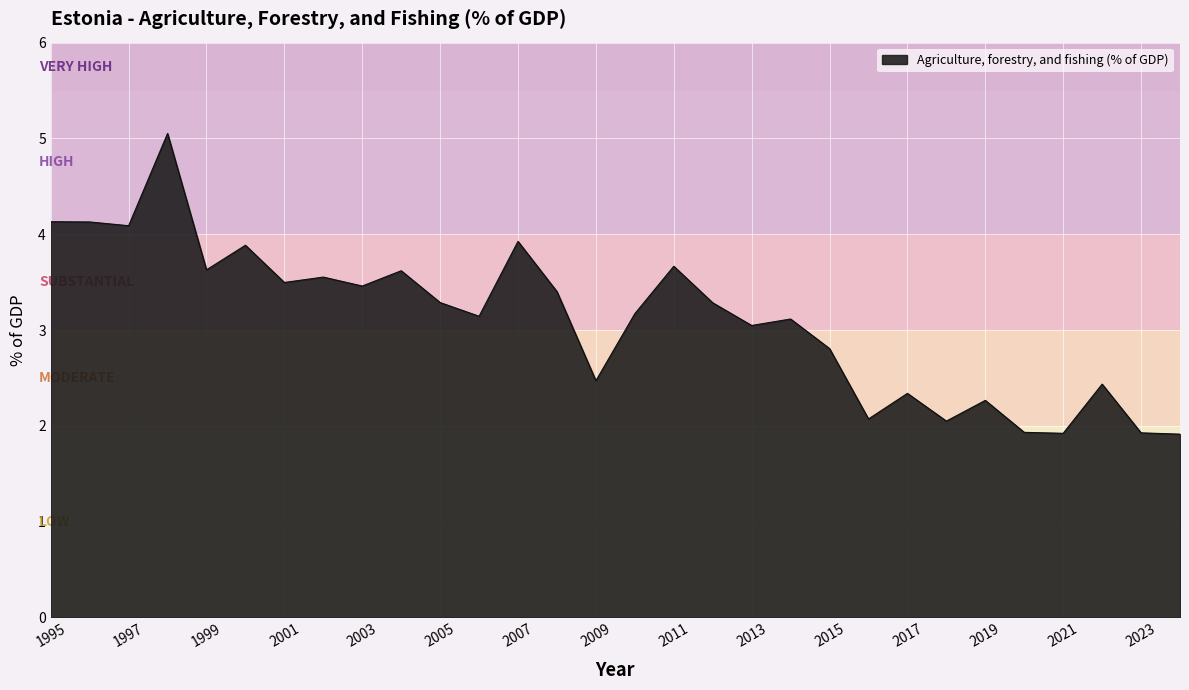

What is the greatest value displayed?

5.1